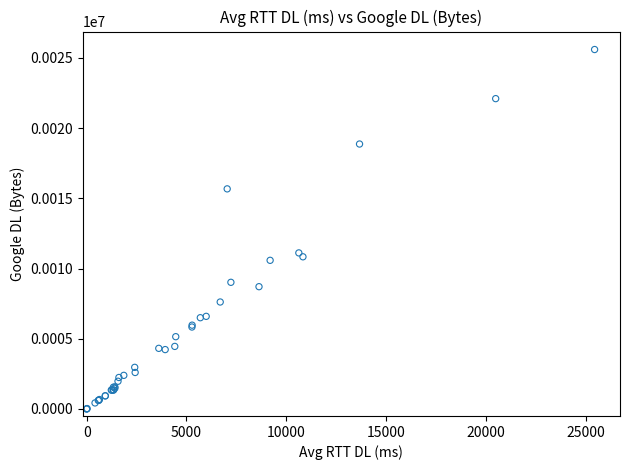

What Y value in the scatter plot is closest to 12800?

11115.0